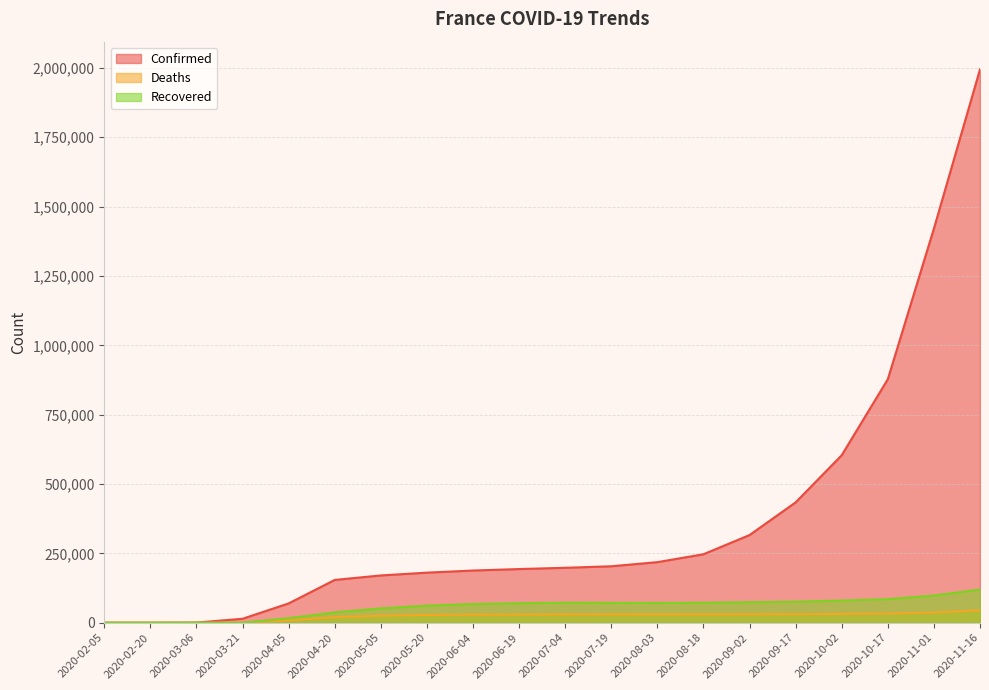

How many lines are shown in the chart?

3